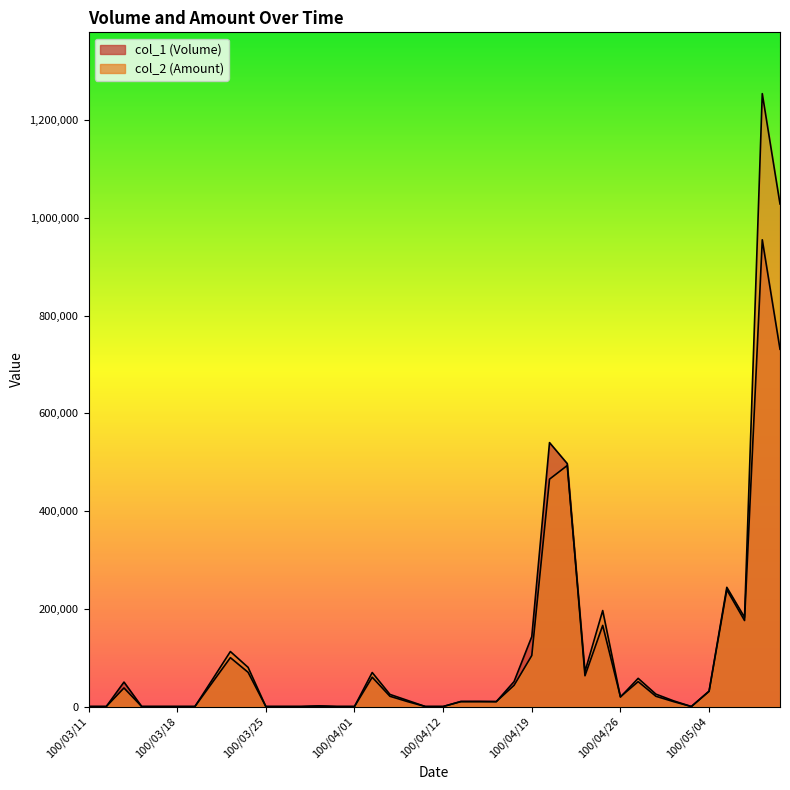

How many positive values does the col_2 series have?

26